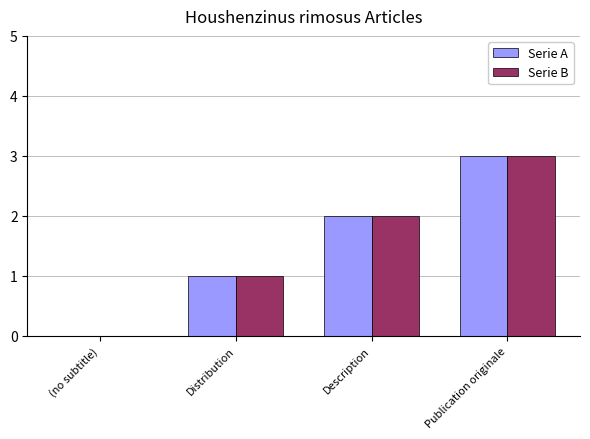

What is the sum of all Serie B values?

6